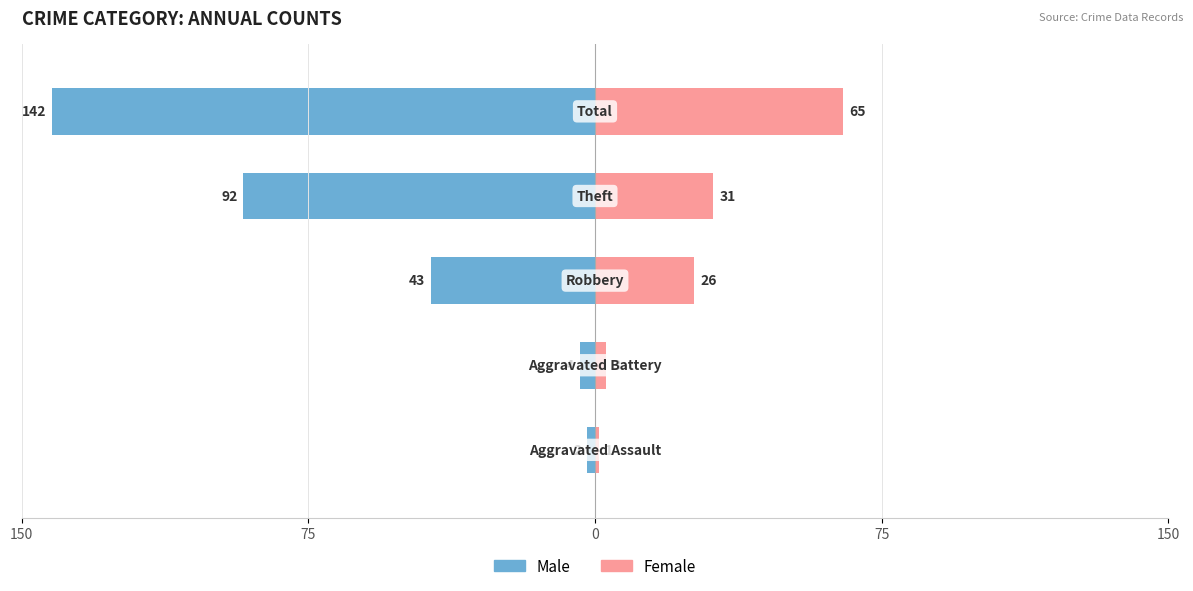

Which has a higher value, 75 or 150?

150